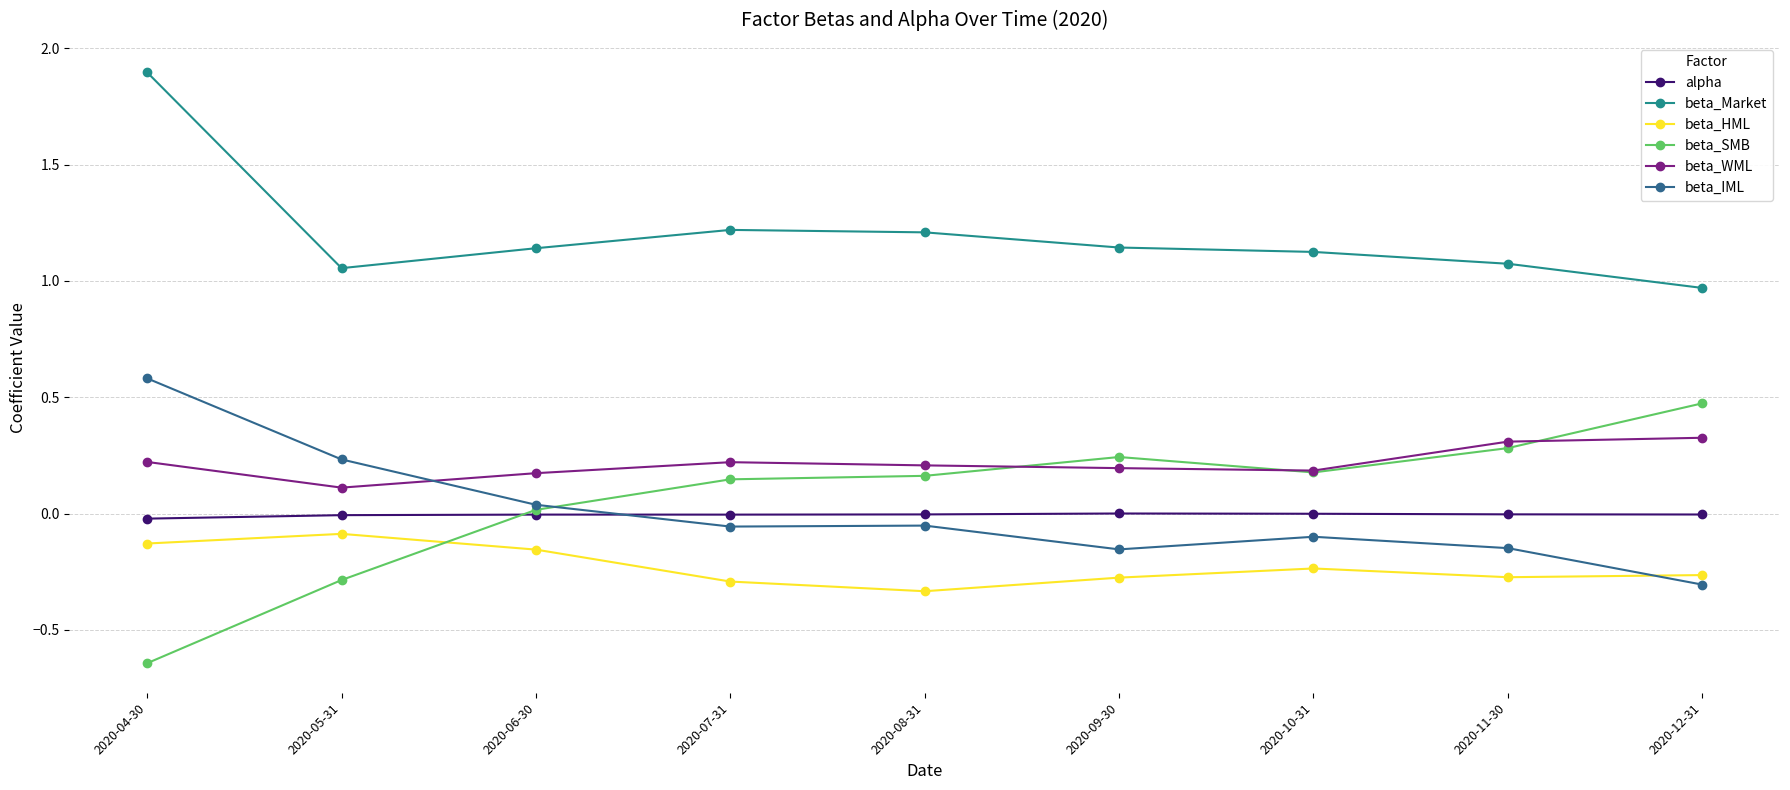

Is the value of beta_WML at 2020-08-31 greater than the value of beta_IML at 2020-06-30?

Yes